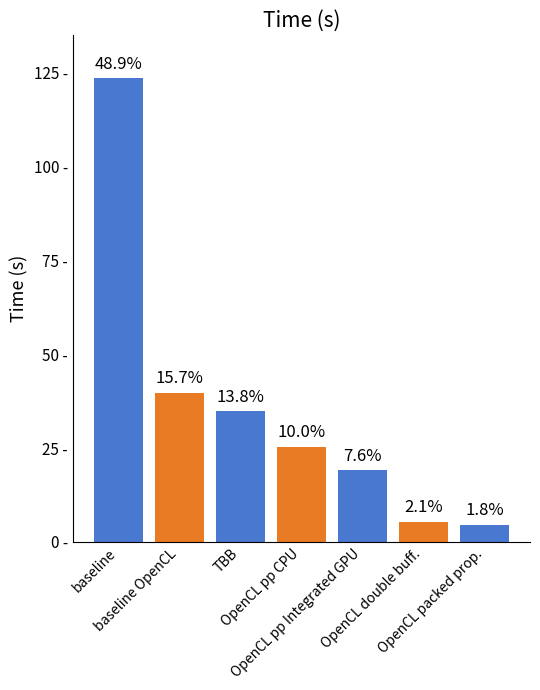

Read the value at baseline OpenCL.

39.7